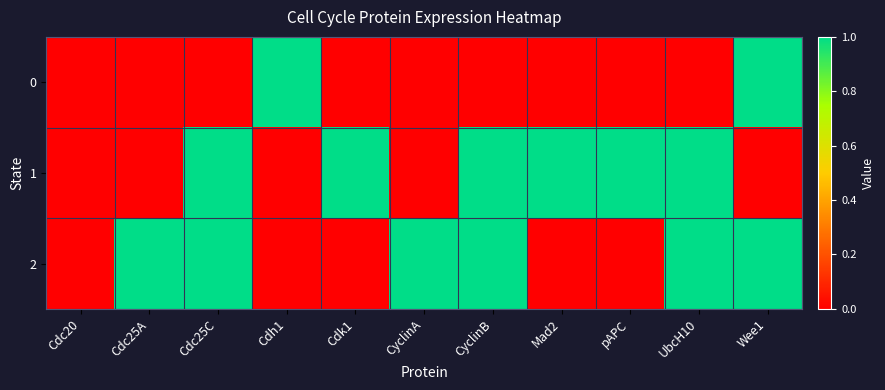

What is the total value across all series at pAPC?

1